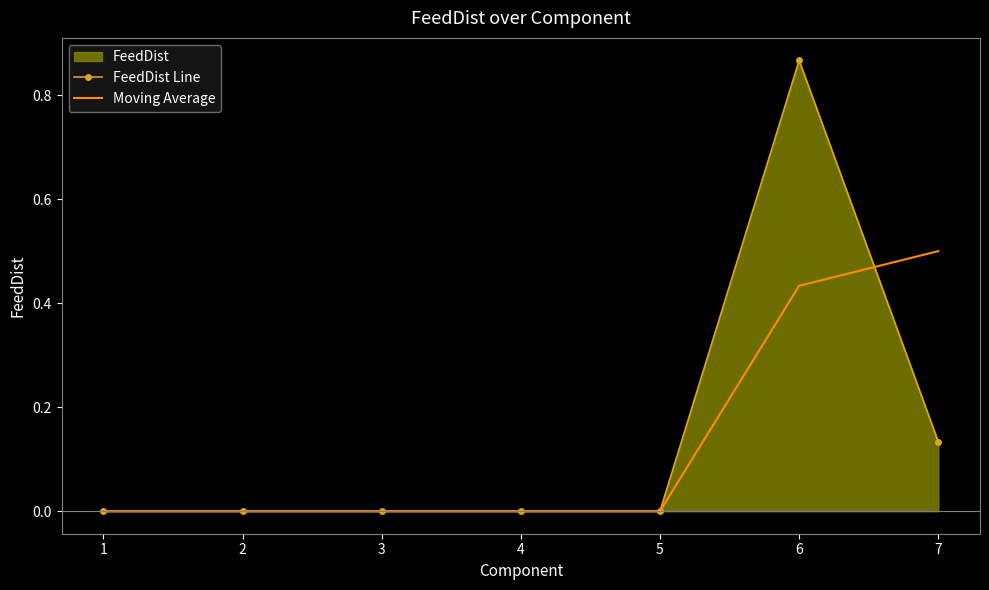

What is the sum of all FeedDist Line values?

1.0